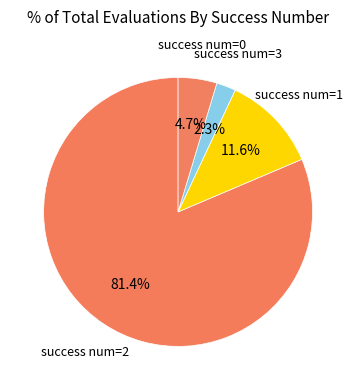

How many segments does this pie chart have?

4